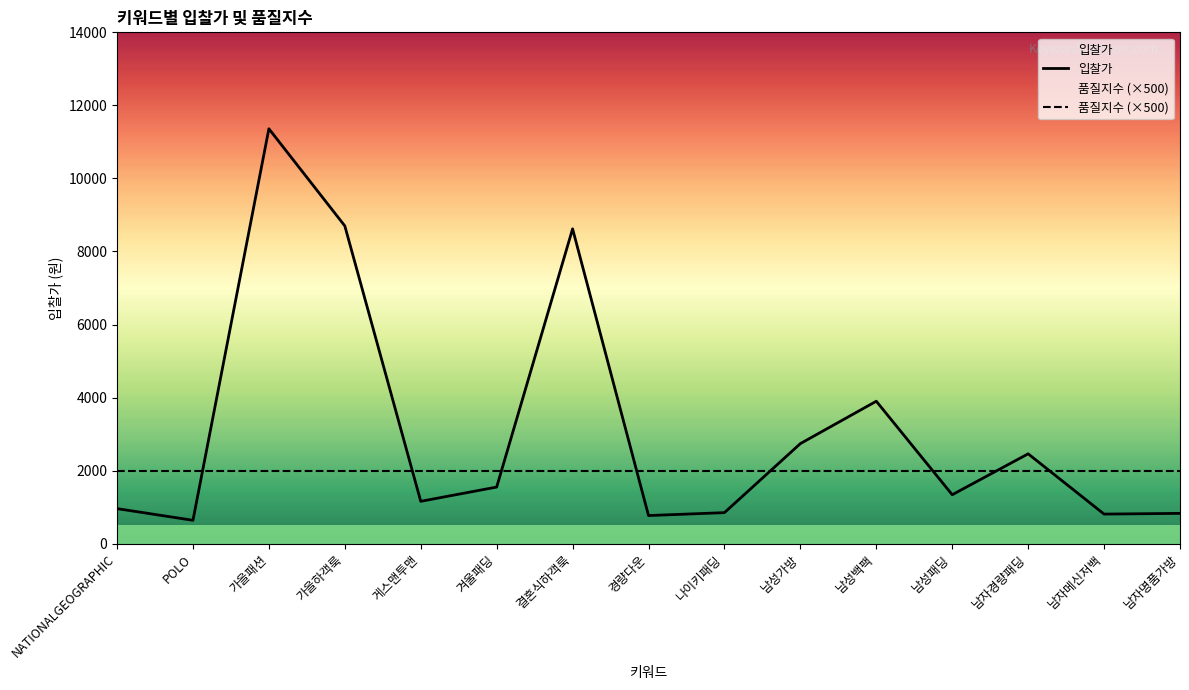

Does the chart display data point markers on the line(s)?

No